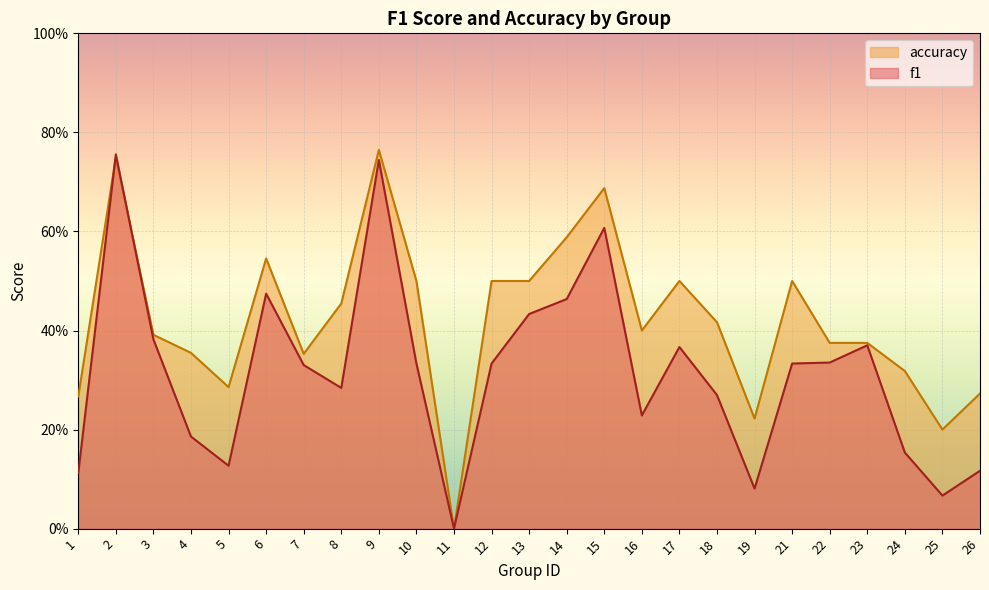

At how many categories does at least one series exceed 0?

24